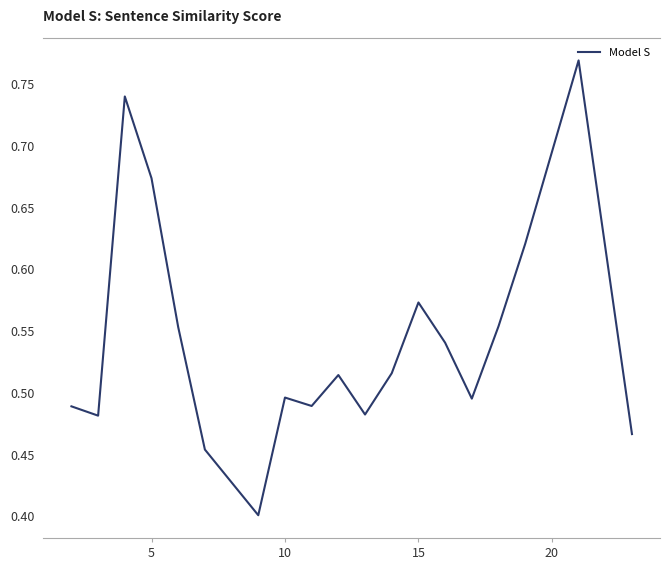

What is the smallest value displayed?

0.4